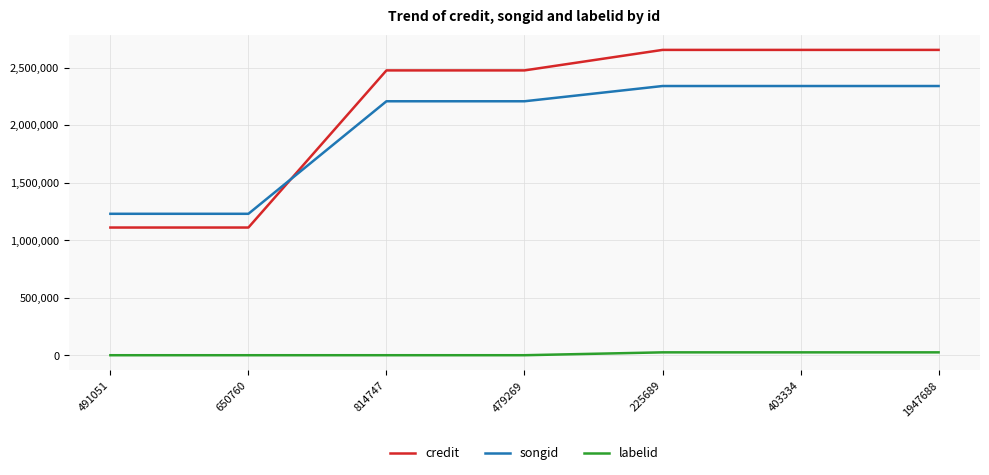

Is this an area chart (filled region under the line)?

No